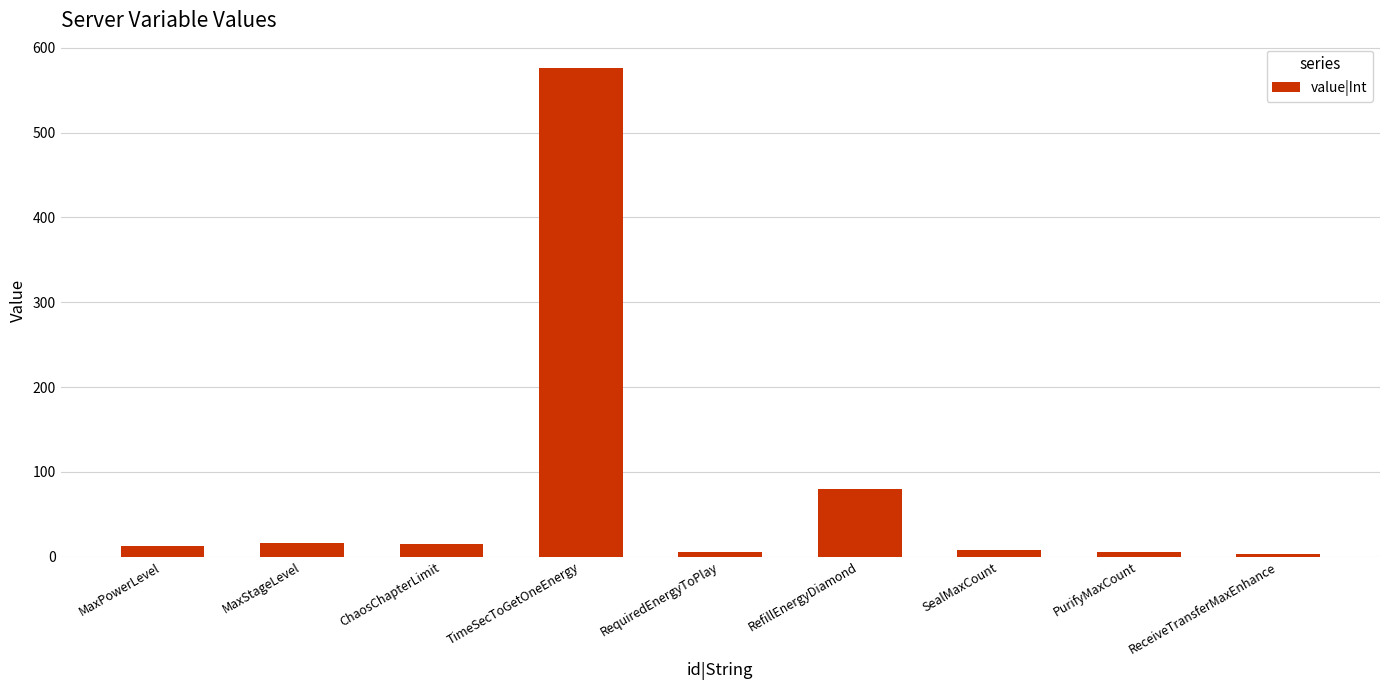

What is the smallest value displayed?

3